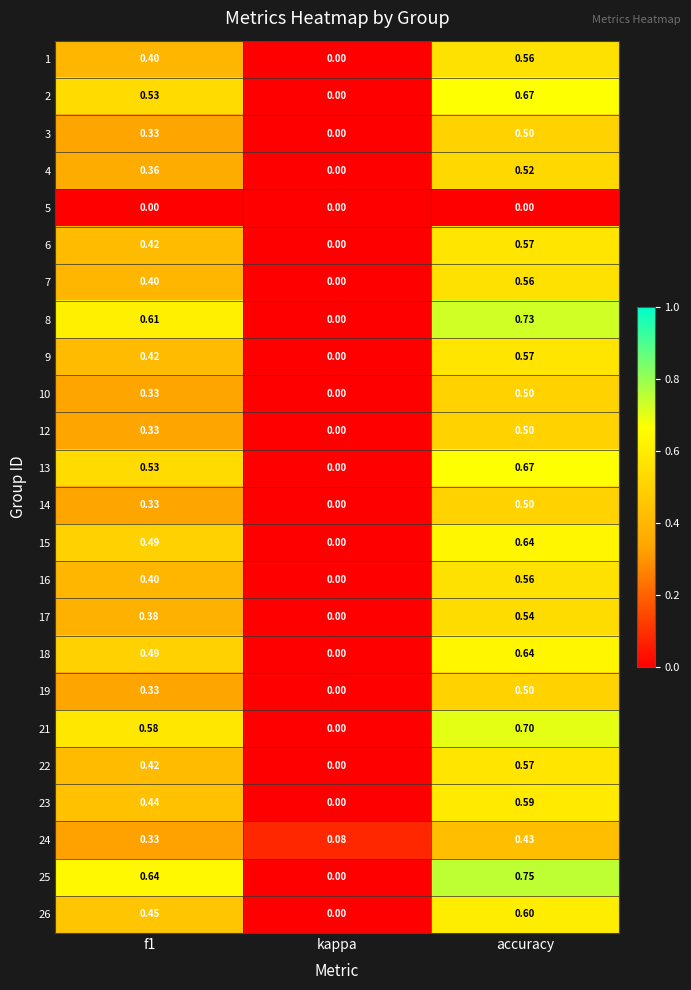

Which series has the widest spread of values?

25